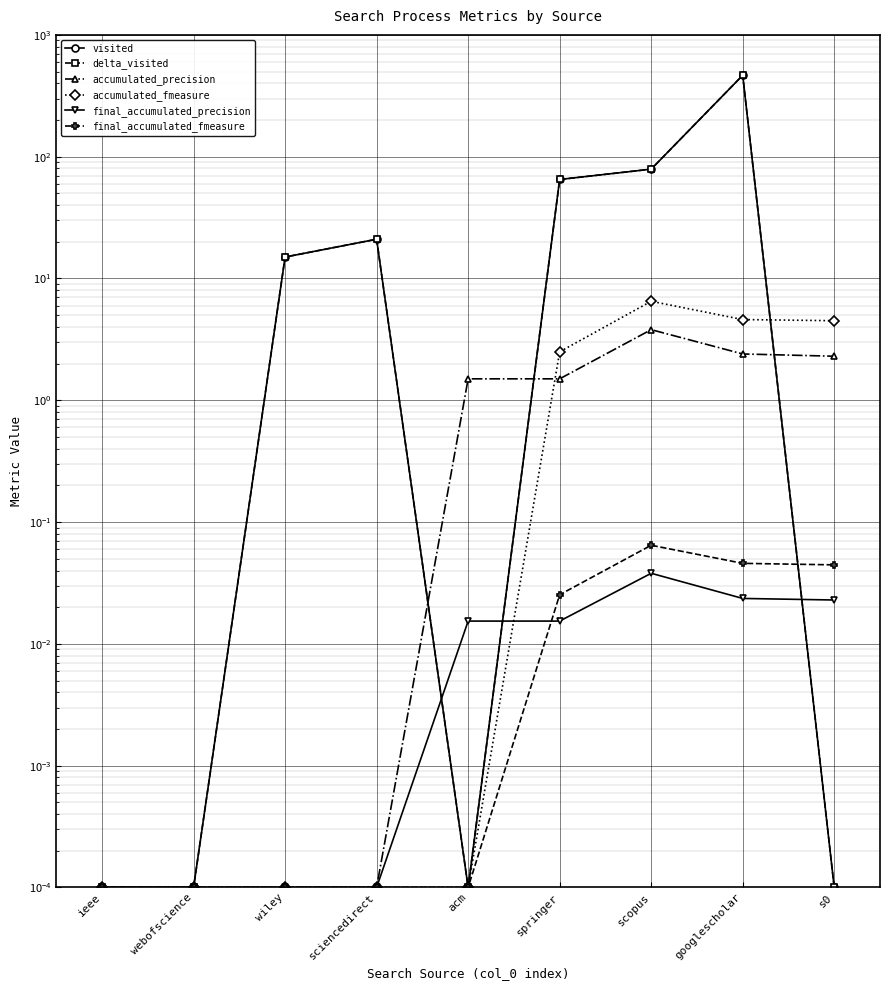

Where do accumulated_fmeasure and final_accumulated_precision first cross each other?

acm and springer